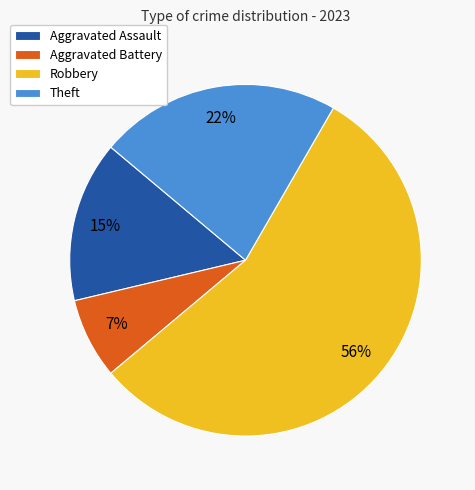

To the nearest percent, what portion does Aggravated Battery represent?

7%